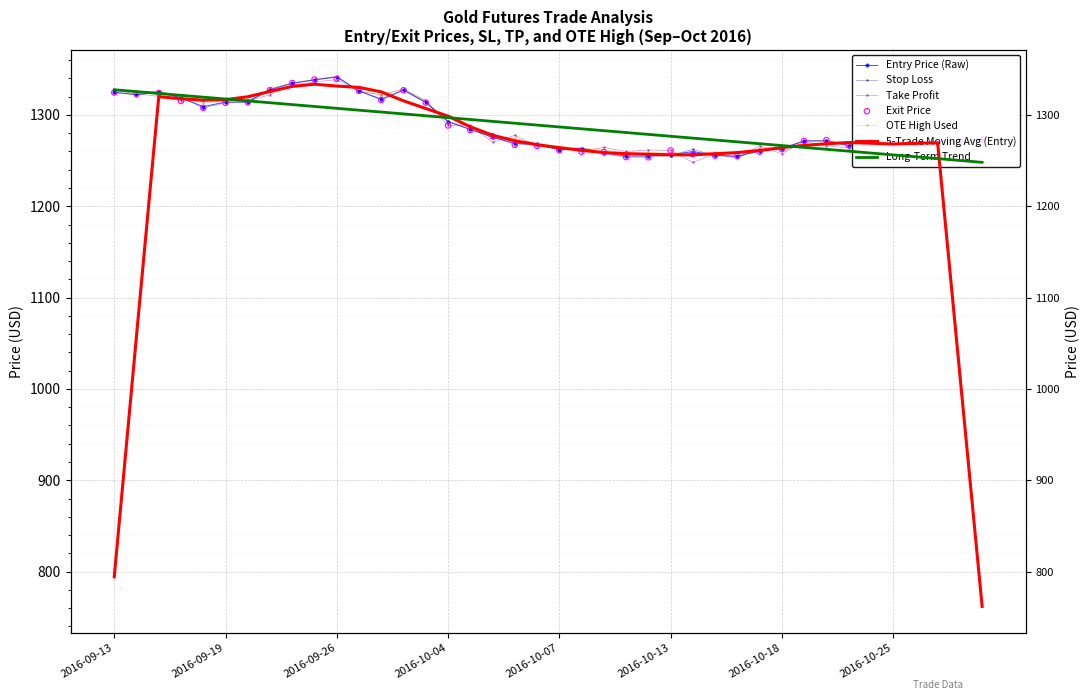

What is the total value across all series at 2016-09-23?

6690.6